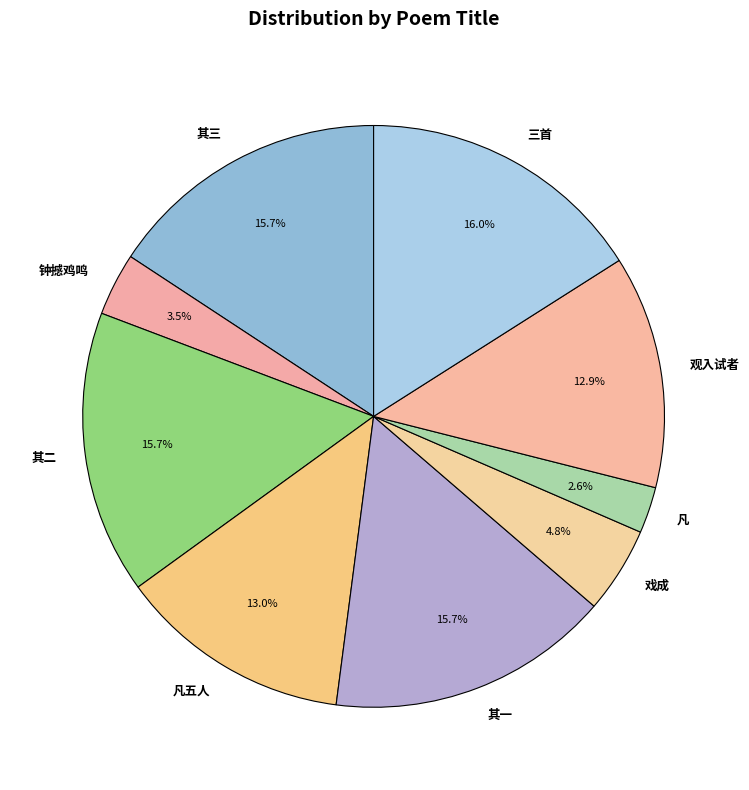

Approximately how many times larger is the value at 凡 compared to 钟撼鸡鸣?

0.7